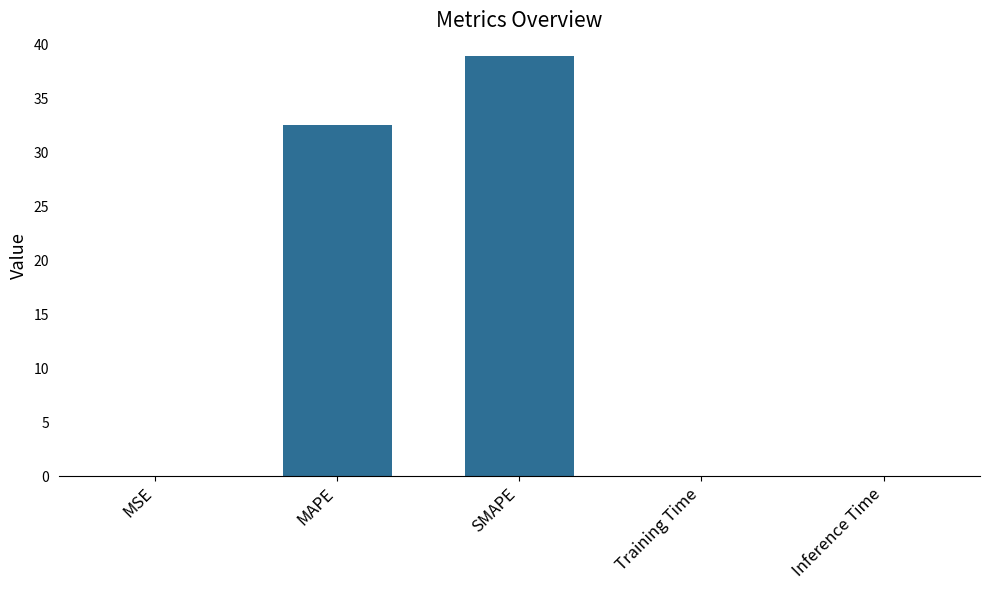

What is the change in value from MAPE to Training Time?

-32.5